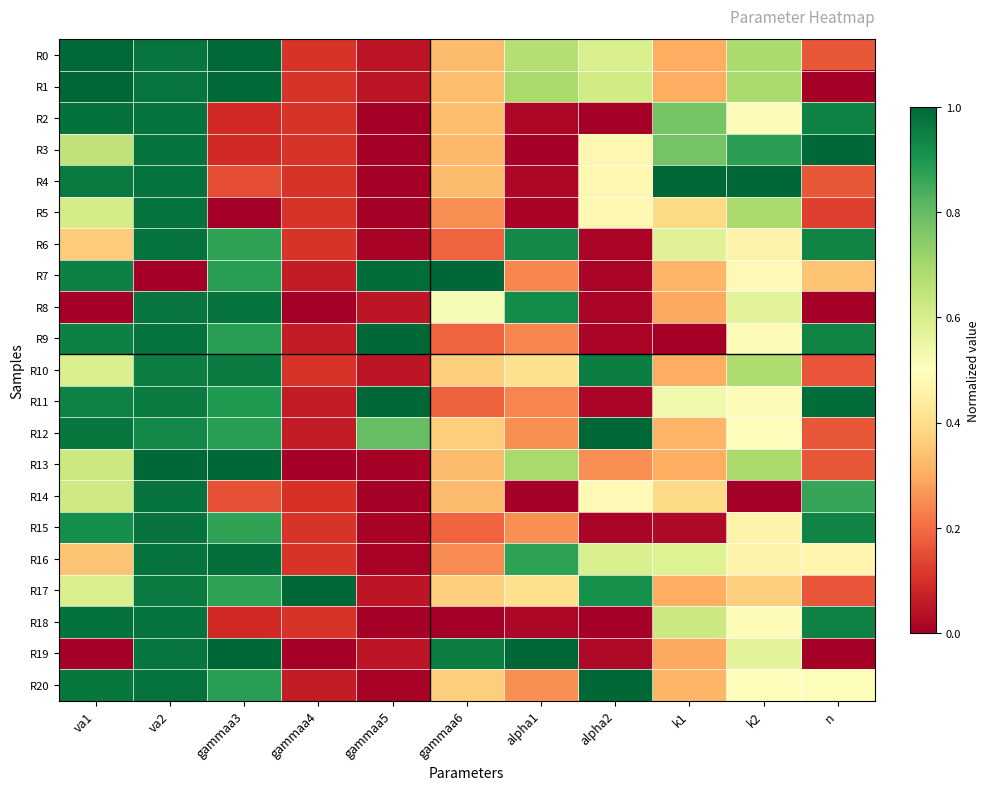

What is the difference between the highest and lowest values at gammaa6?

1.0